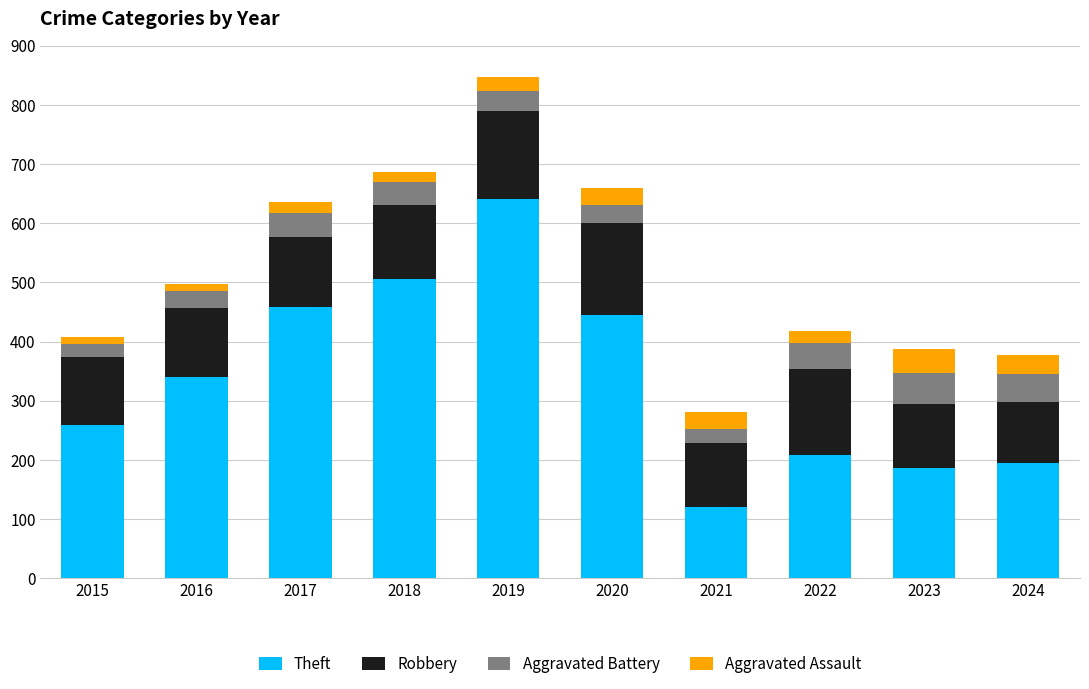

What are all the series names shown in the legend?

Theft, Robbery, Aggravated Battery, Aggravated Assault